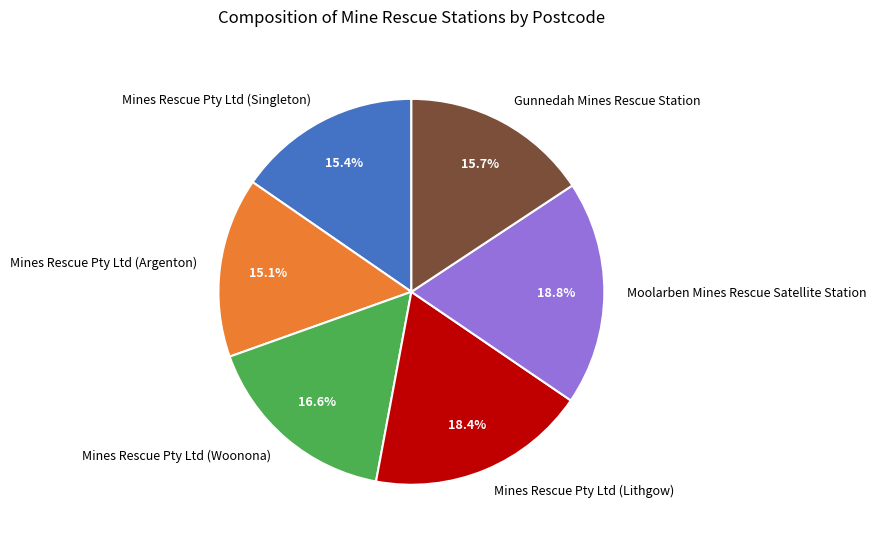

Do Mines Rescue Pty Ltd (Argenton) and Gunnedah Mines Rescue Station together represent more than half of the pie?

No